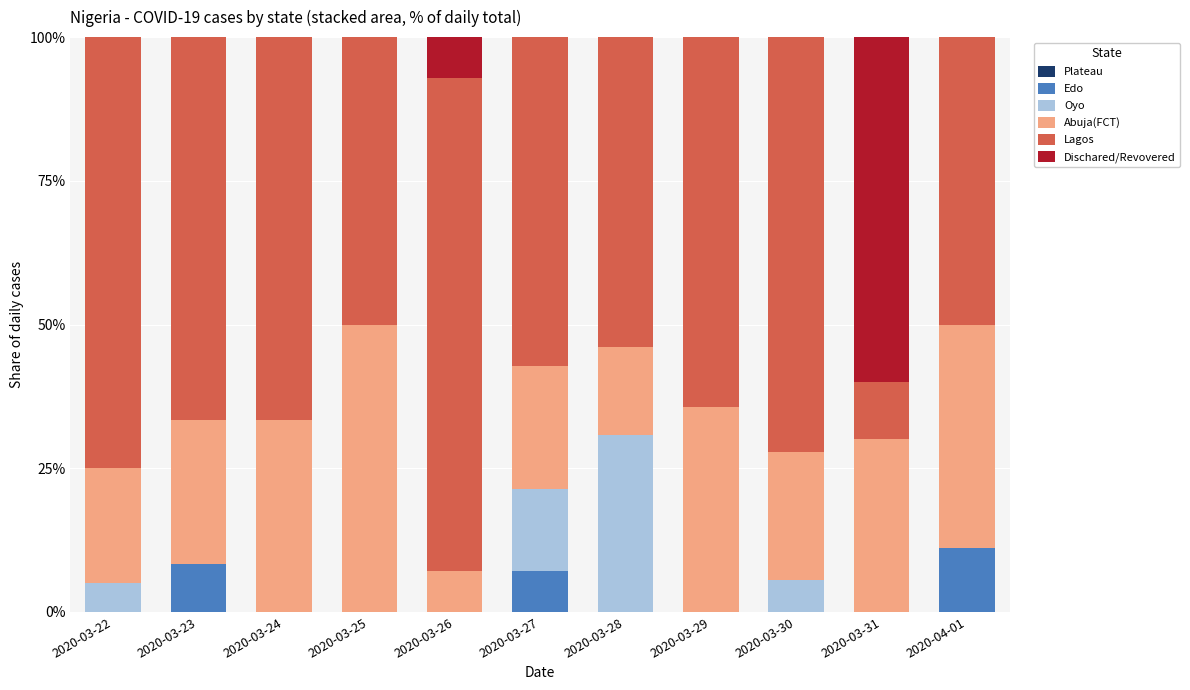

What is the total value across all series at 2020-03-26?

100.0